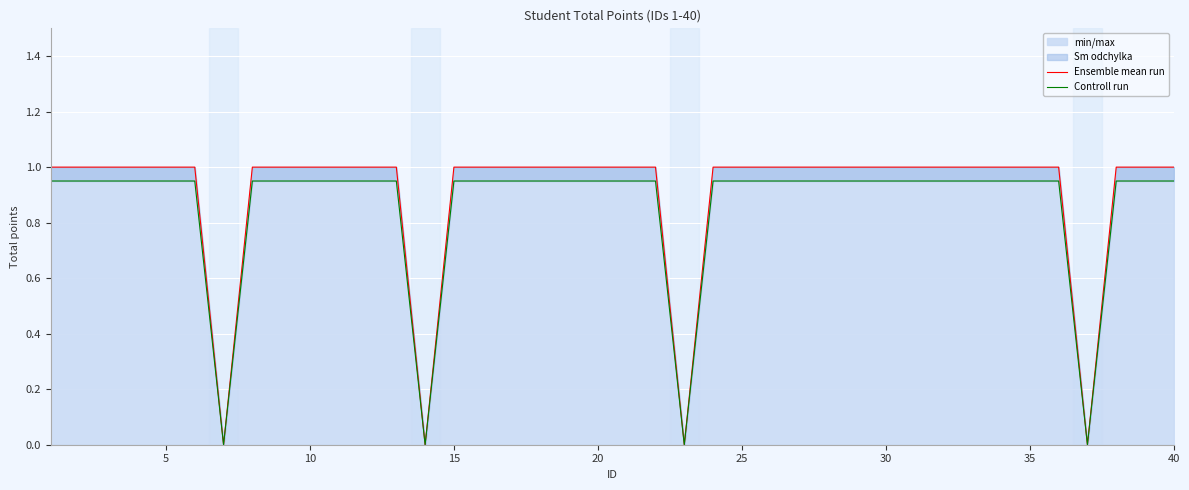

Does the chart display data point markers on the line(s)?

No